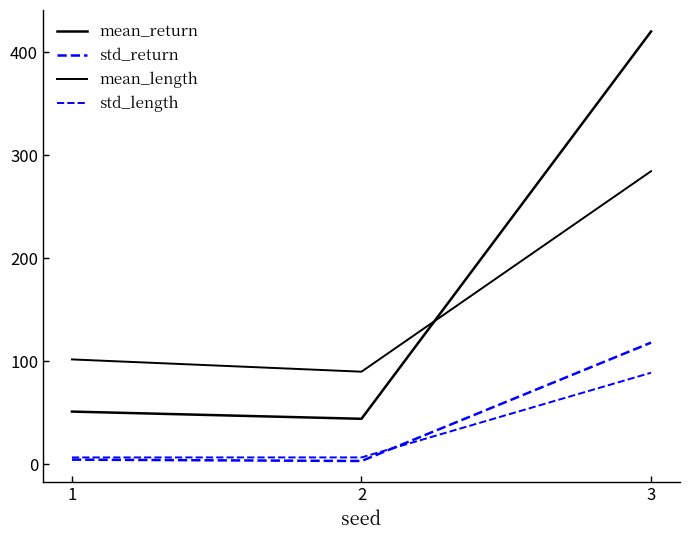

How many lines are shown in the chart?

4